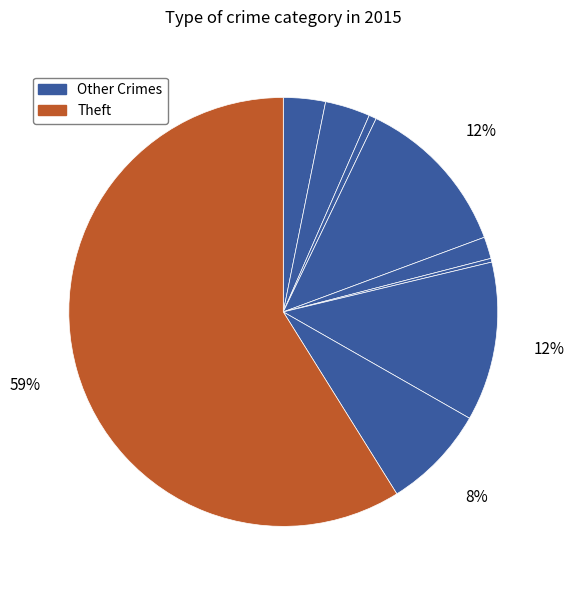

To the nearest percent, what is the average slice percentage?

11%